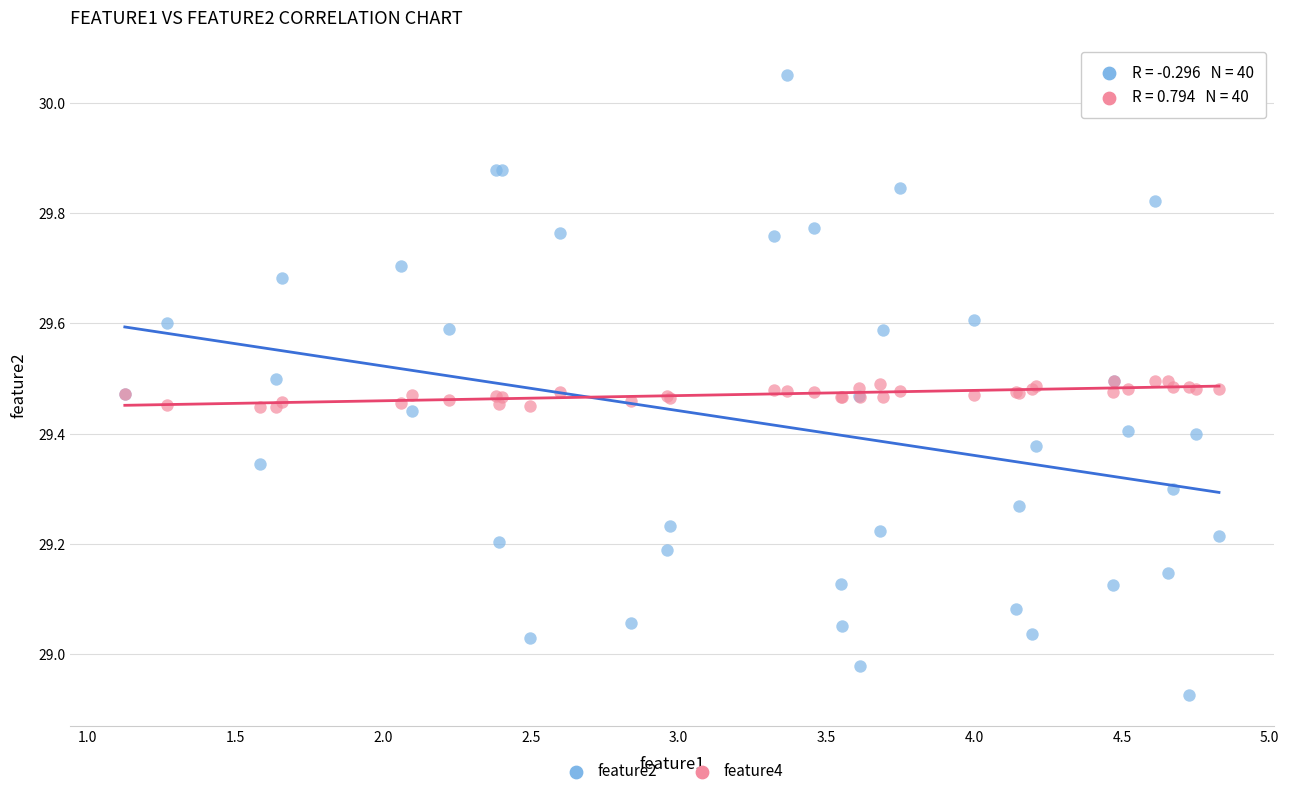

Which series reaches the minimum Y coordinate?

feature2